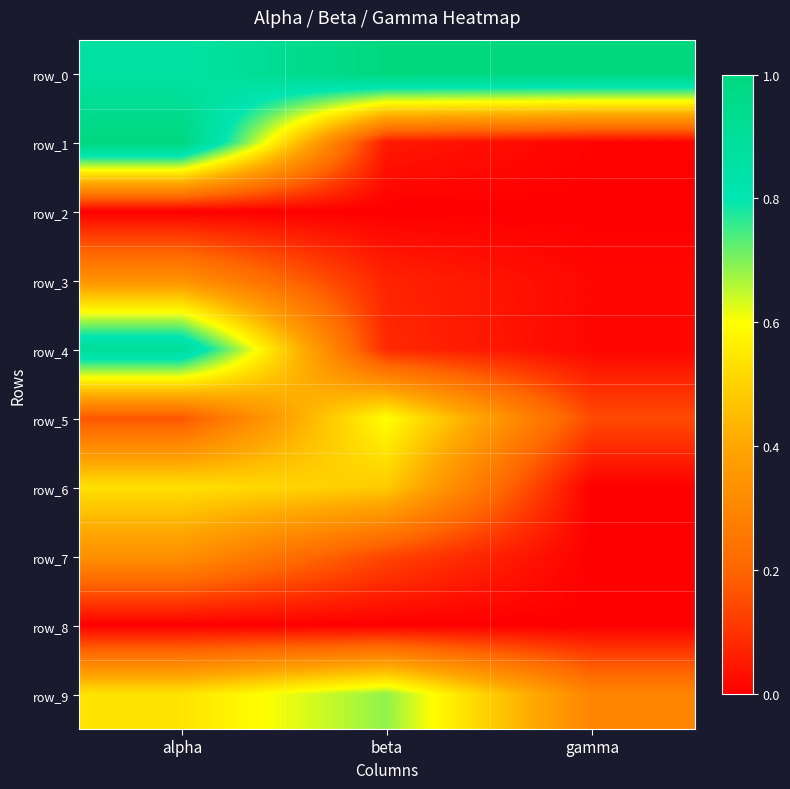

Which category has the lowest value in the row_9 series?

gamma